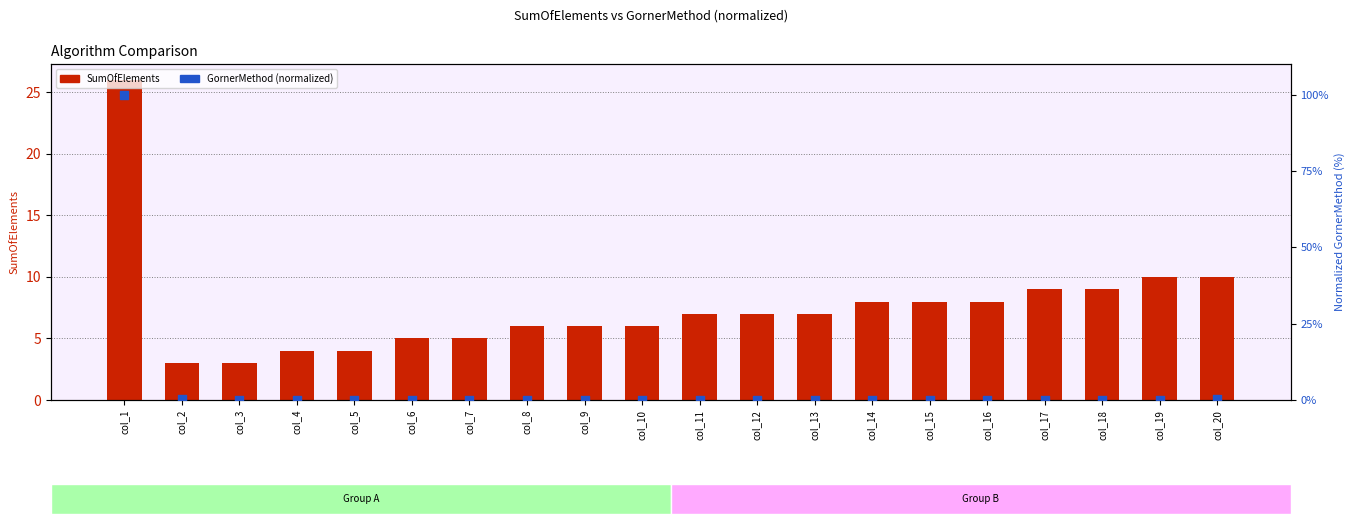

Which series has the largest total across all categories?

SumOfElements